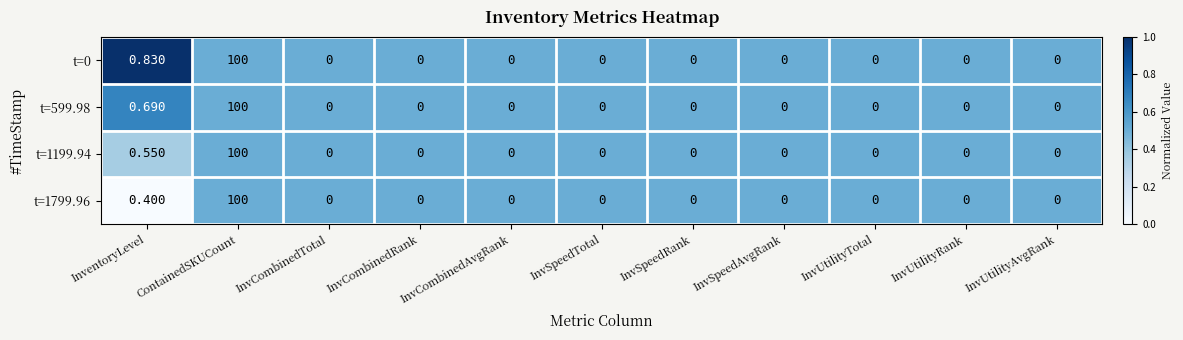

Is the value of t=1799.96 at InventoryLevel greater than the value of t=1199.94 at ContainedSKUCount?

No